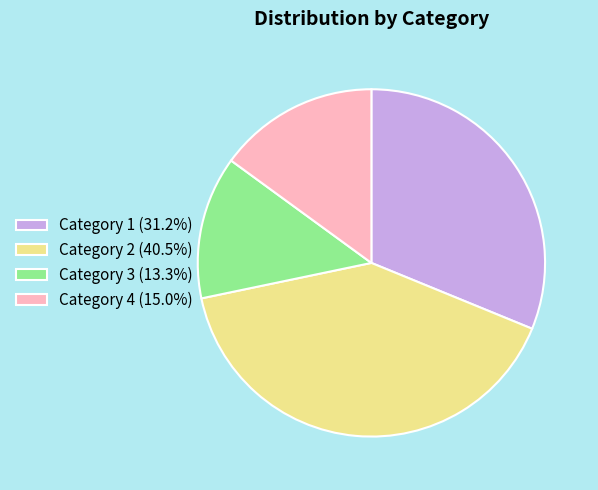

What is the ratio of the value at Category 1 (31.2%) to the value at Category 4 (15.0%)?

2.1